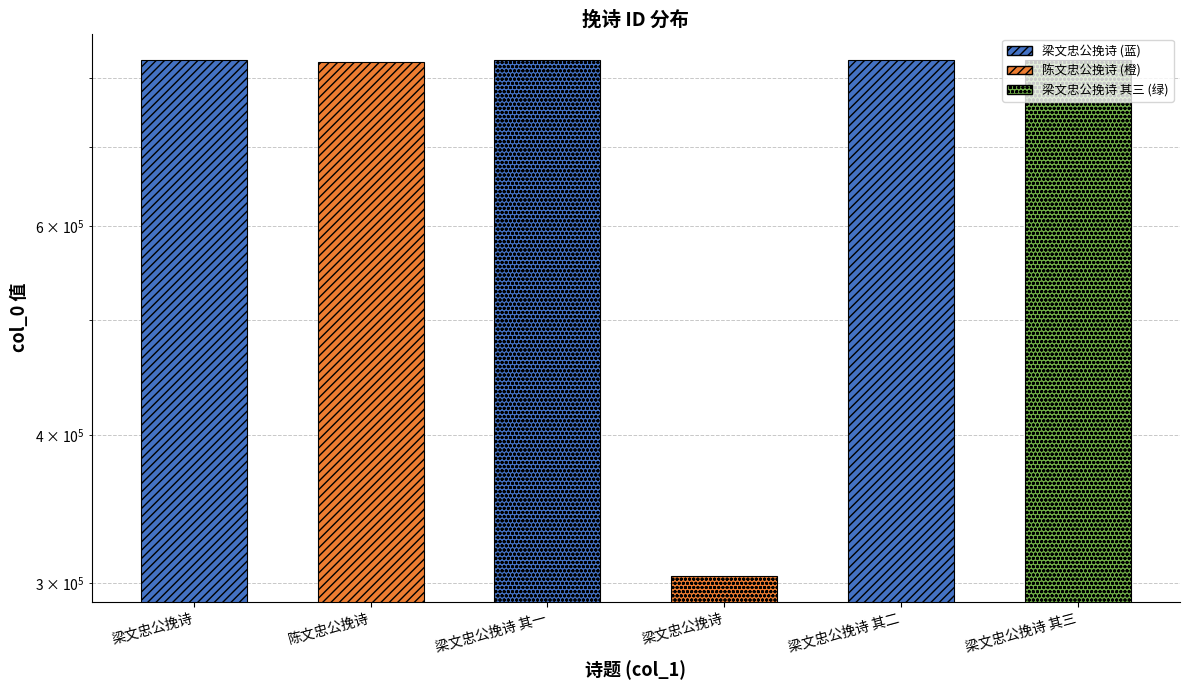

Which label corresponds to the largest value in the chart?

梁文忠公挽诗